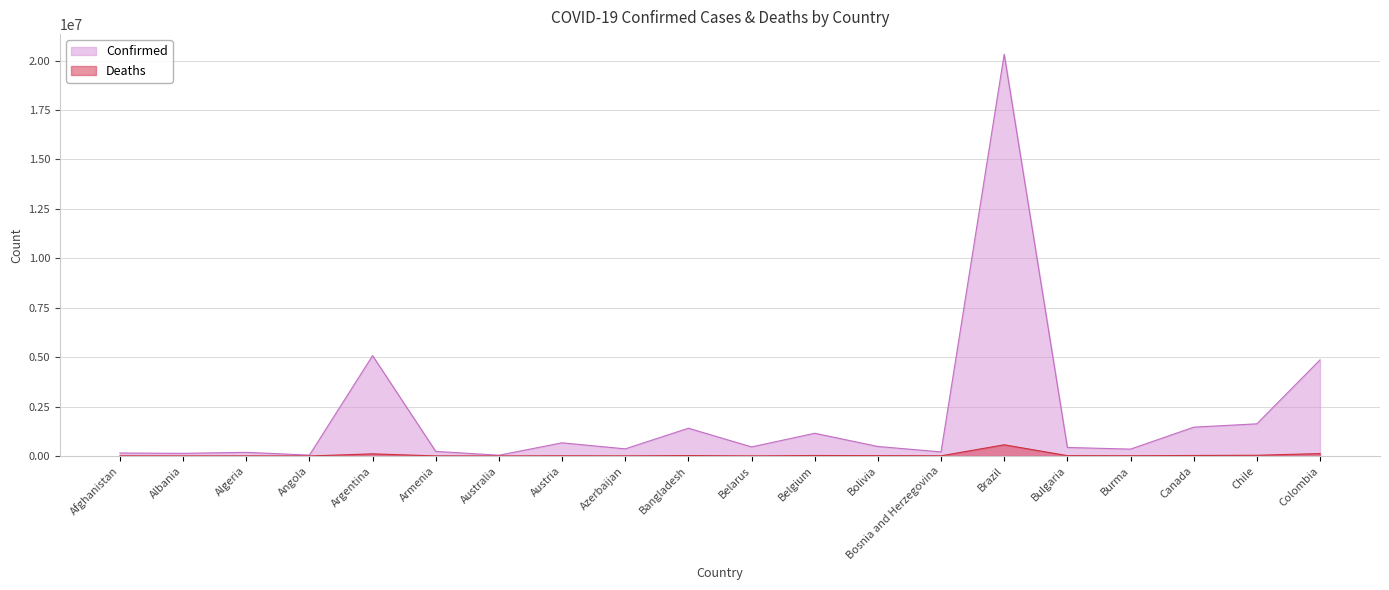

What is the label of the 14th point from the right?

Australia